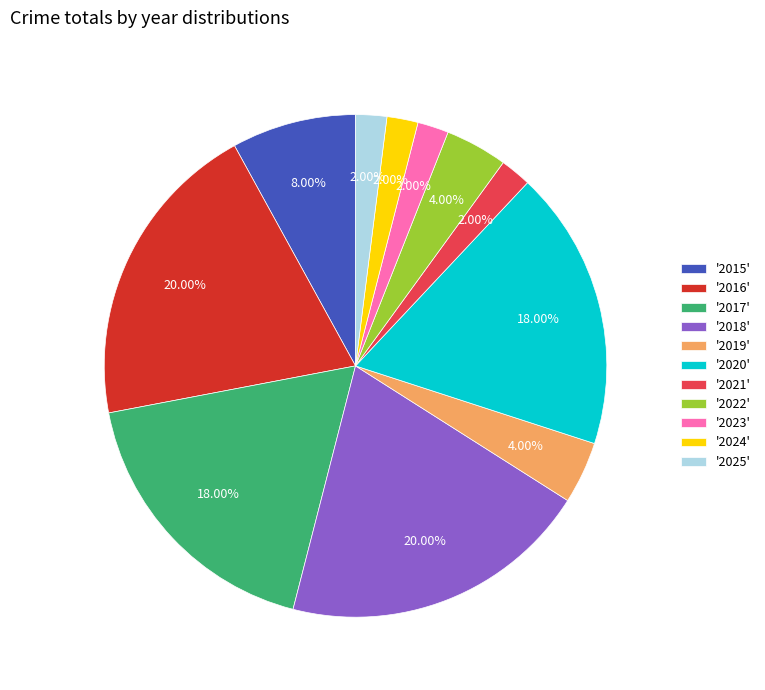

To the nearest percent, what is the difference between the largest and smallest slice percentages?

18%